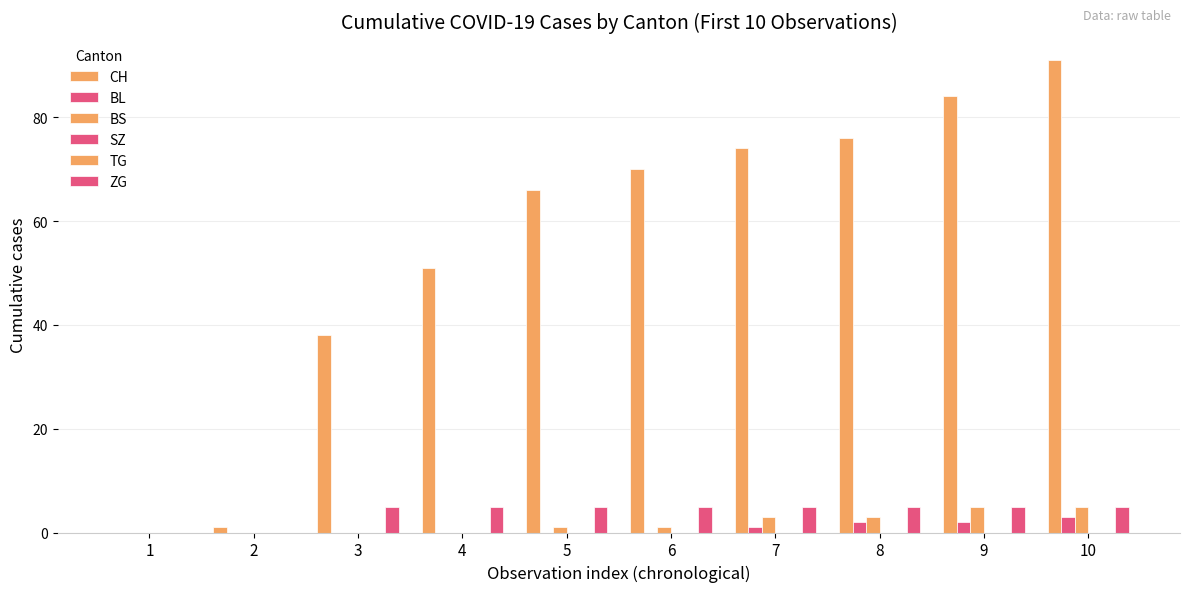

What is the spread (max minus min) of values at 10?

91